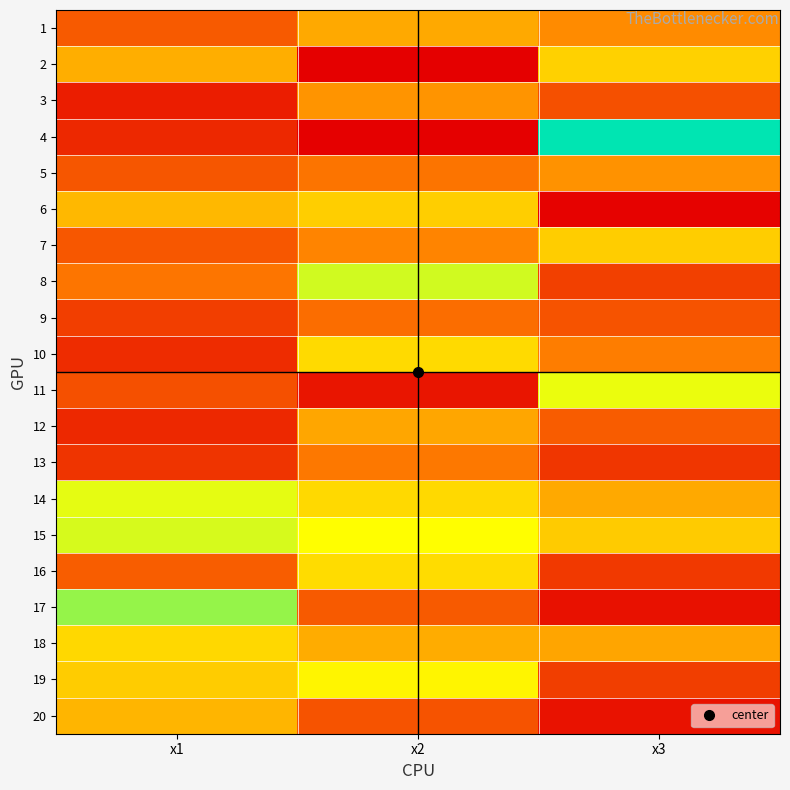

Between x1 and x3, which series saw the biggest shift?

4